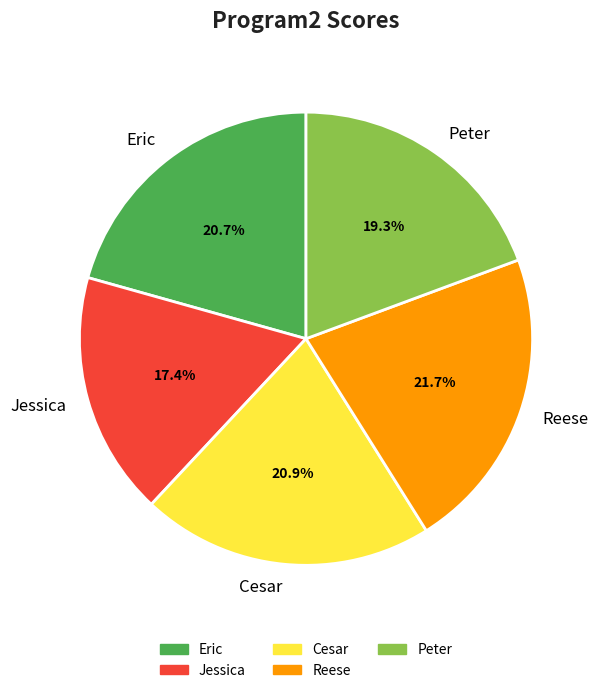

Is it true that Cesar is 33% of the pie?

False